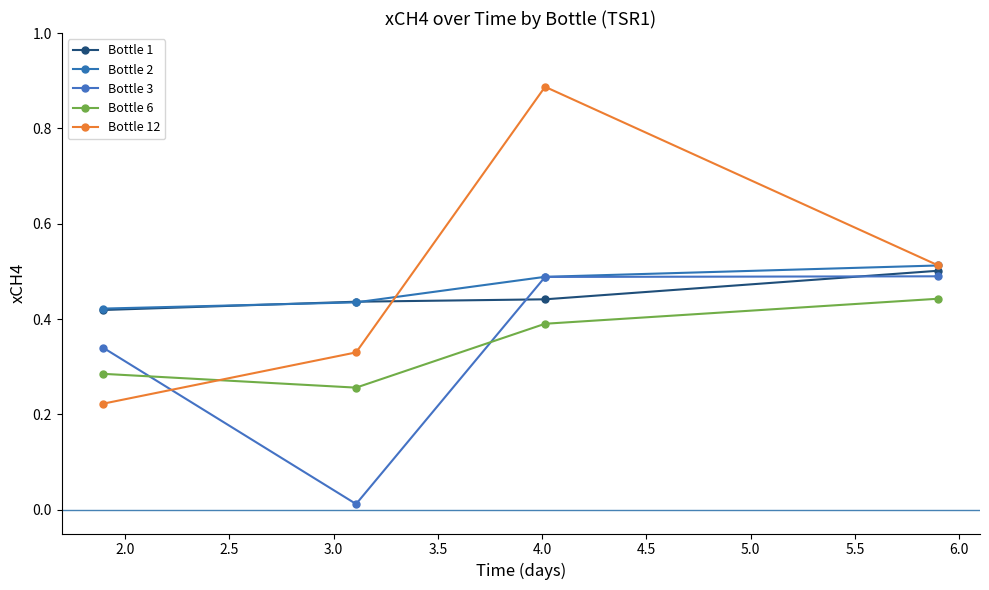

How many interior local valleys does the Bottle 6 series have?

1